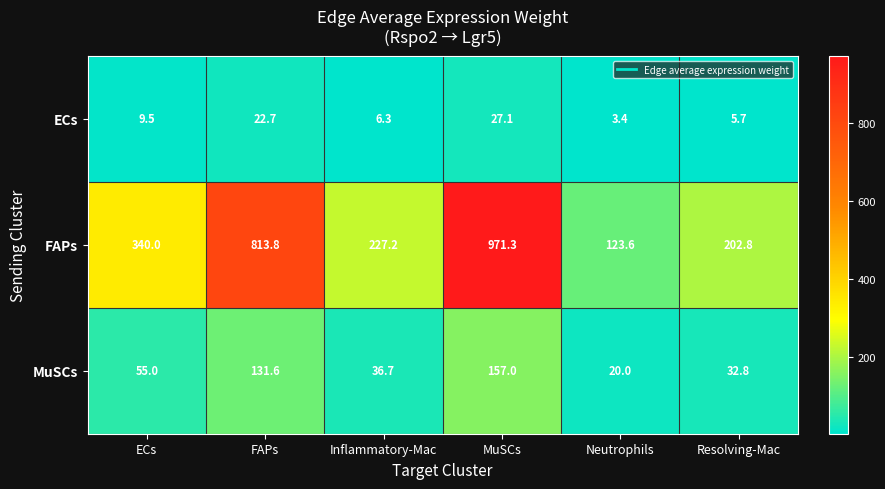

Which series has the largest range (max minus min)?

FAPs